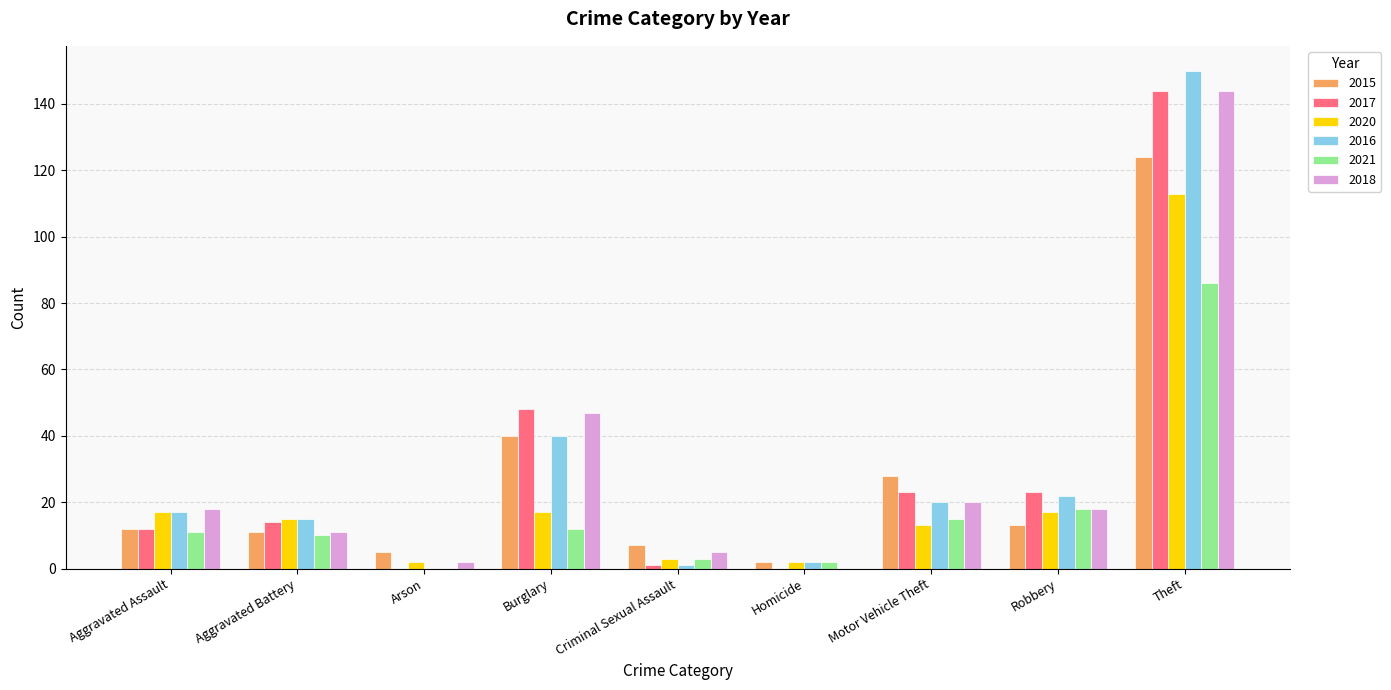

What are all the series names shown in the legend?

2015, 2017, 2020, 2016, 2021, 2018